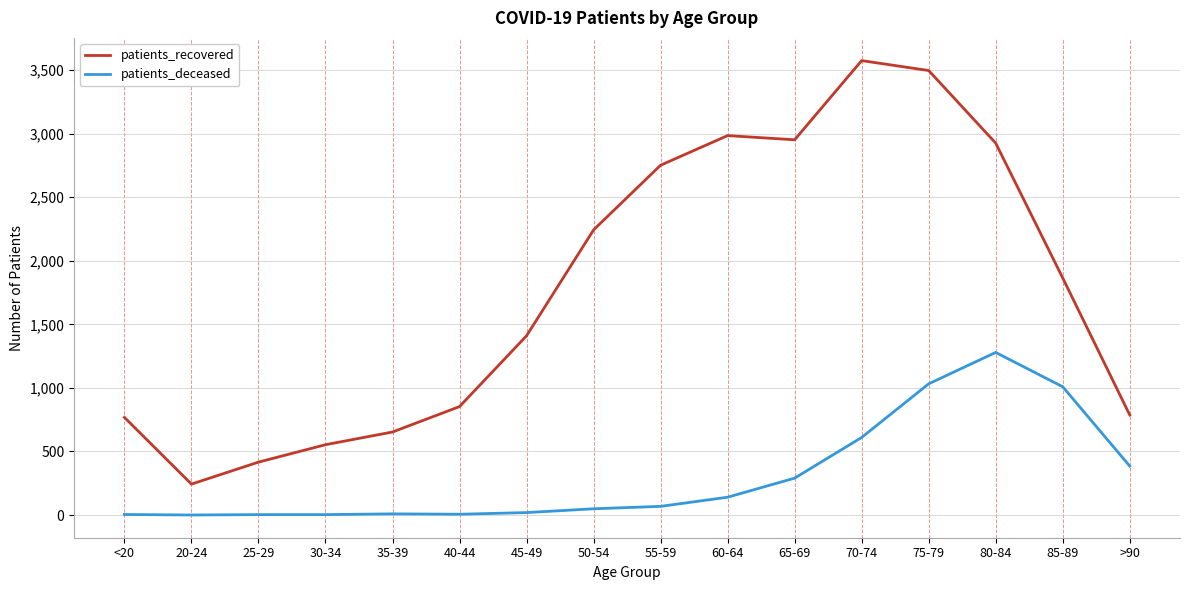

The value of patients_recovered at 85-89 is 488. True or false?

False